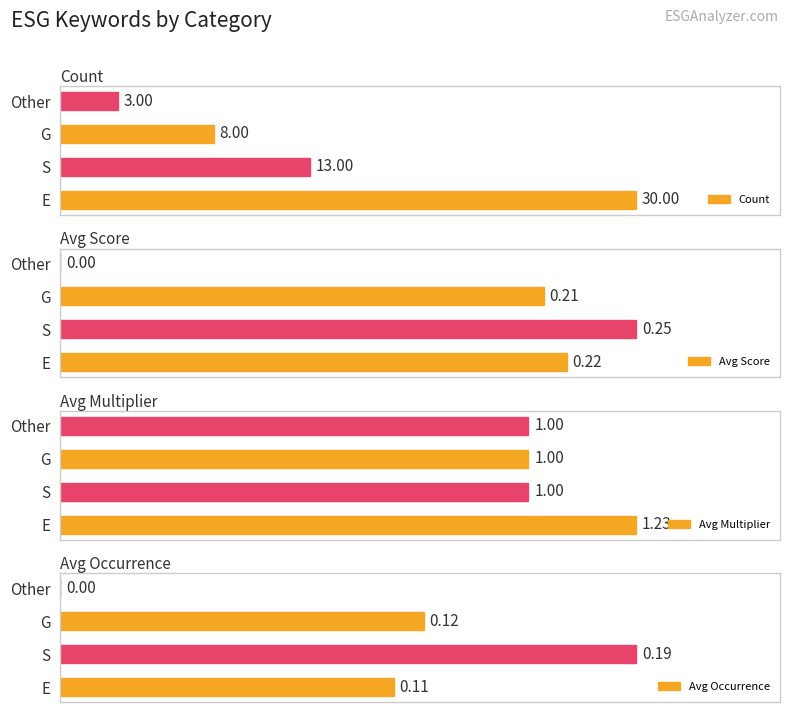

At which label does Count reach its minimum?

Other